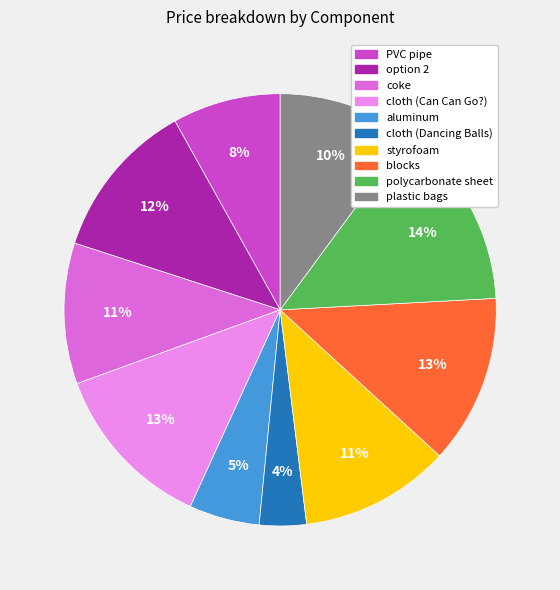

Combined, do plastic bags and coke account for over 50%?

No